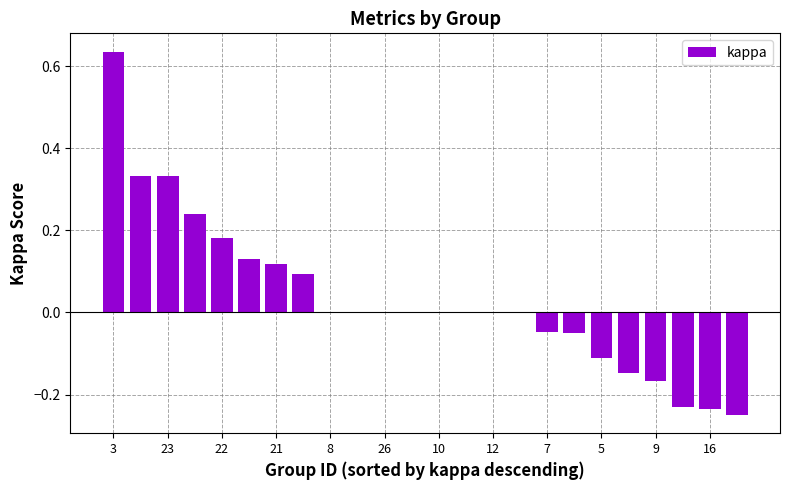

What is the label of the 24th bar from the right?

3